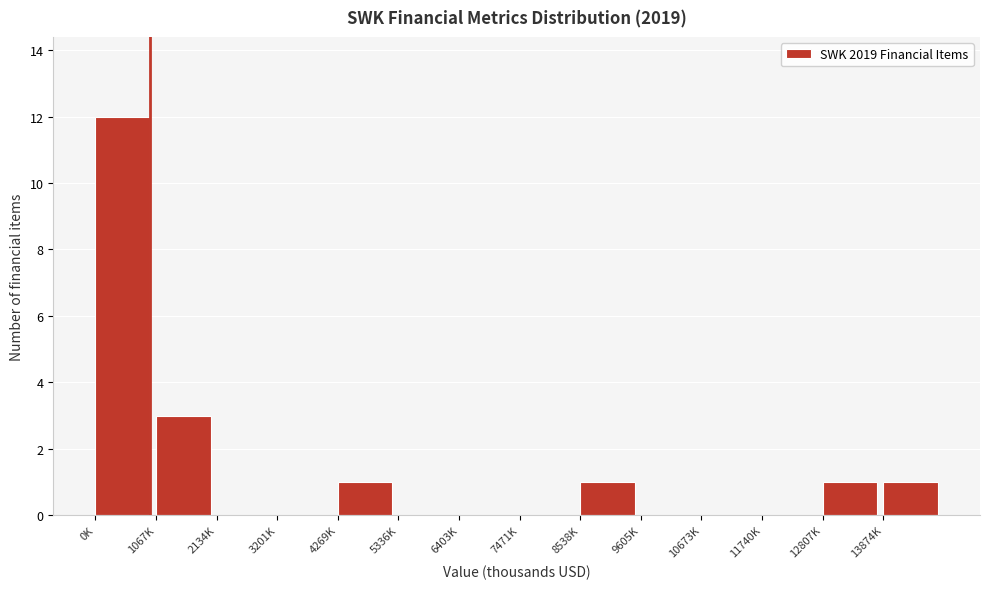

Reading left to right, extract all data points from this chart.

0K=12	1067K=3	2134K=0	3201K=0	4269K=1	5336K=0	6403K=0	7471K=0	8538K=1	9605K=0	10673K=0	11740K=0	12807K=1	13874K=1